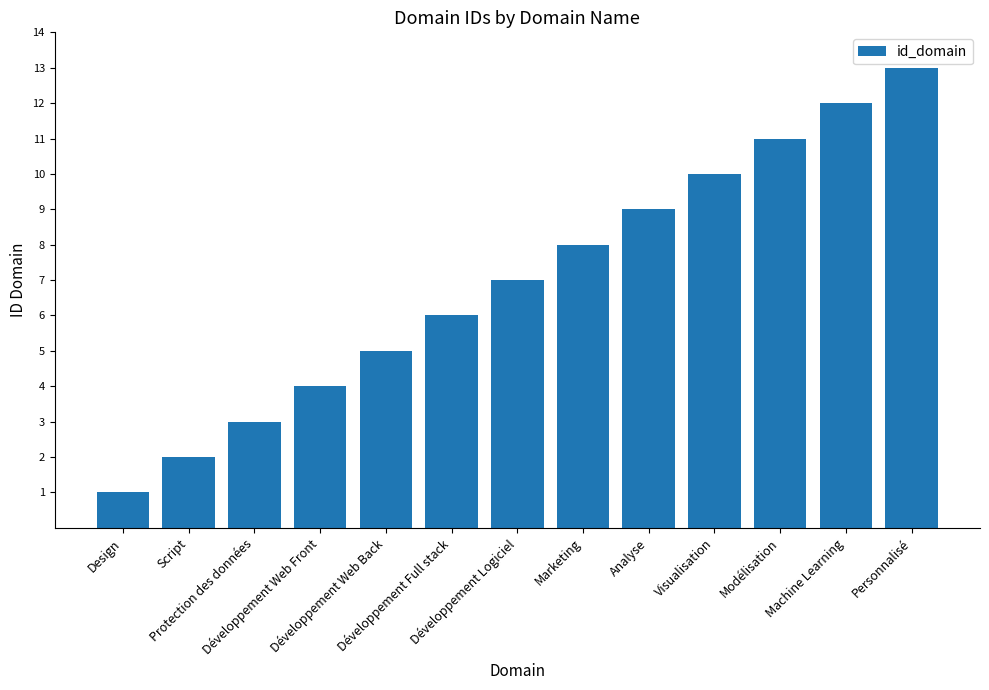

What is the greatest value displayed?

13